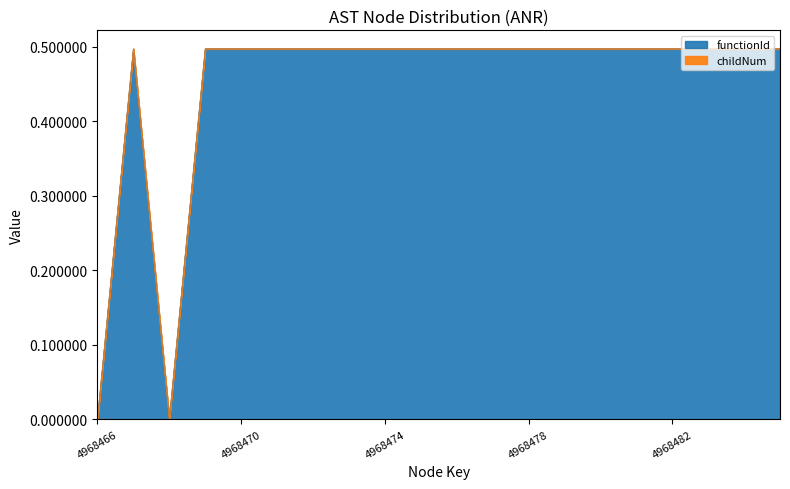

Reading left to right, transcribe all the data shown in this chart.

4968466=0.0	4968467=0.5	4968468=0.0	4968469=0.5	4968470=0.5	4968471=0.5	4968472=0.5	4968473=0.5	4968474=0.5	4968475=0.5	4968476=0.5	4968477=0.5	4968478=0.5	4968479=0.5	4968480=0.5	4968481=0.5	4968482=0.5	4968483=0.5	4968484=0.5	4968485=0.5